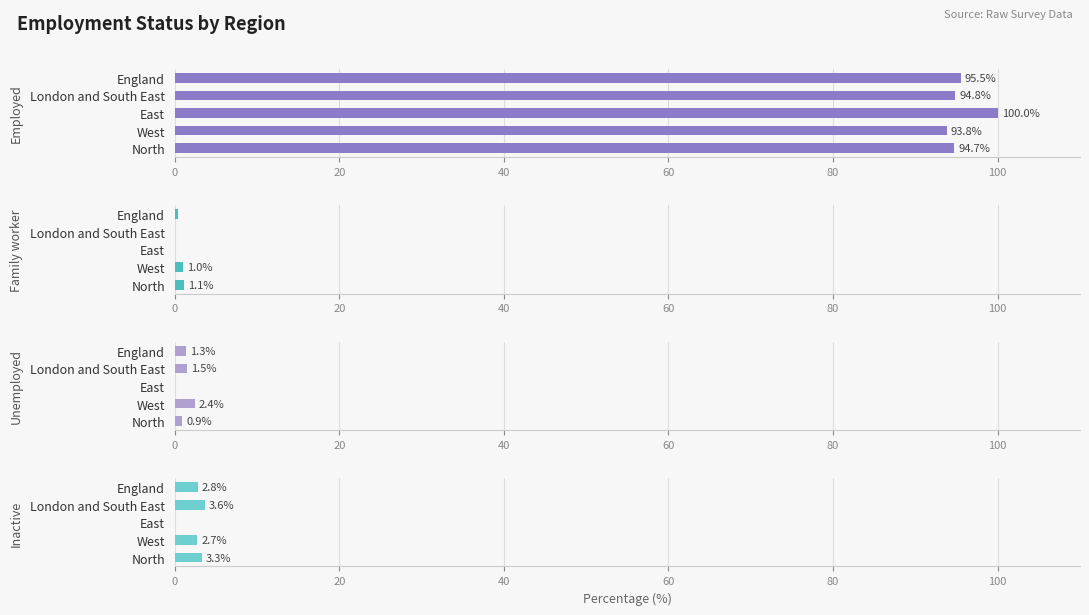

The value of Employed at North is 94.7. True or false?

True